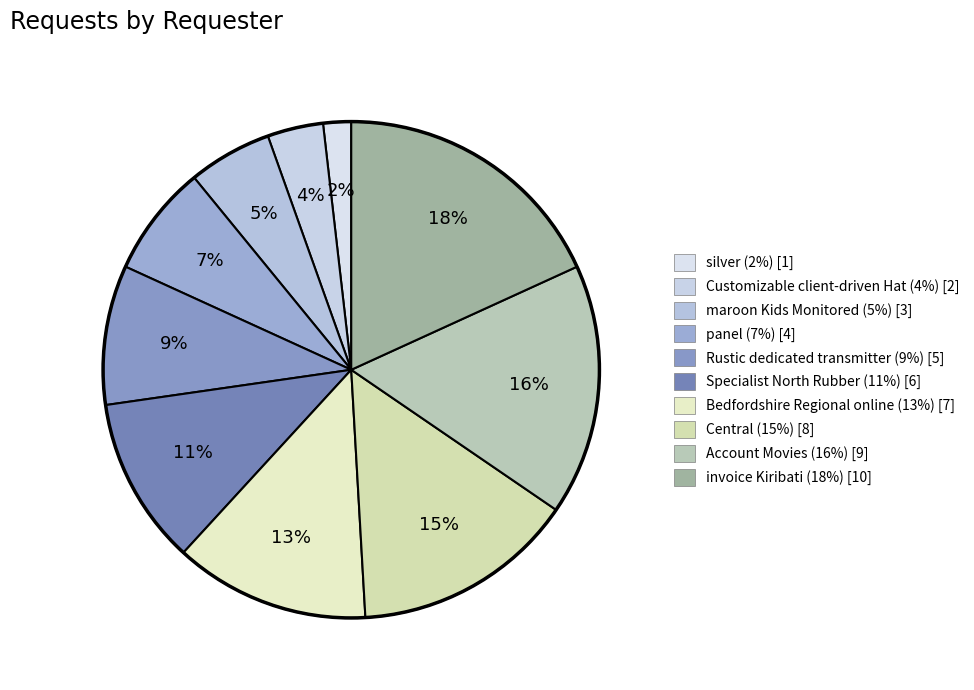

What is the largest slice in the pie chart?

invoice Kiribati